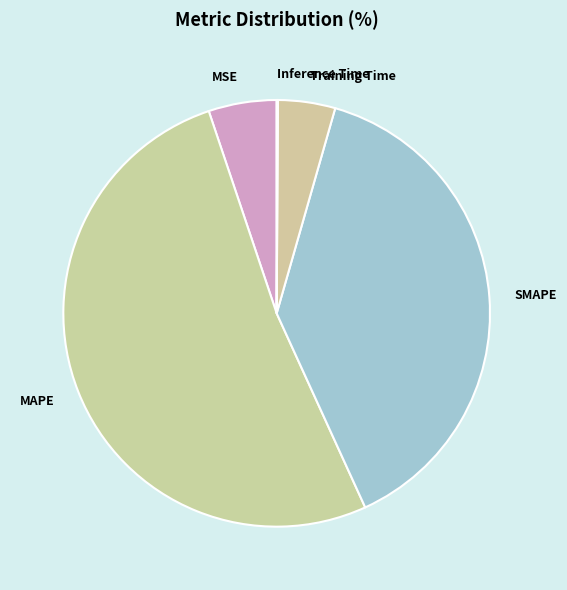

True or false: MAPE accounts for 61% of the total.

False